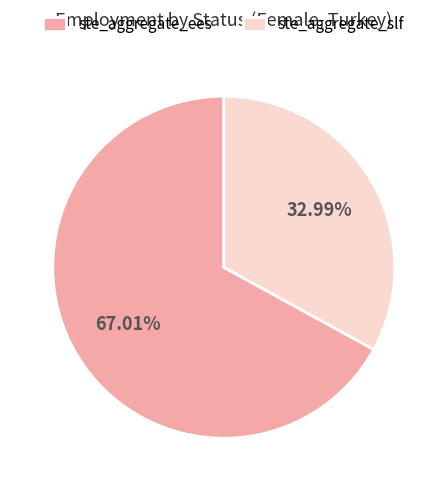

What is the majority slice?

ste_aggregate_ees